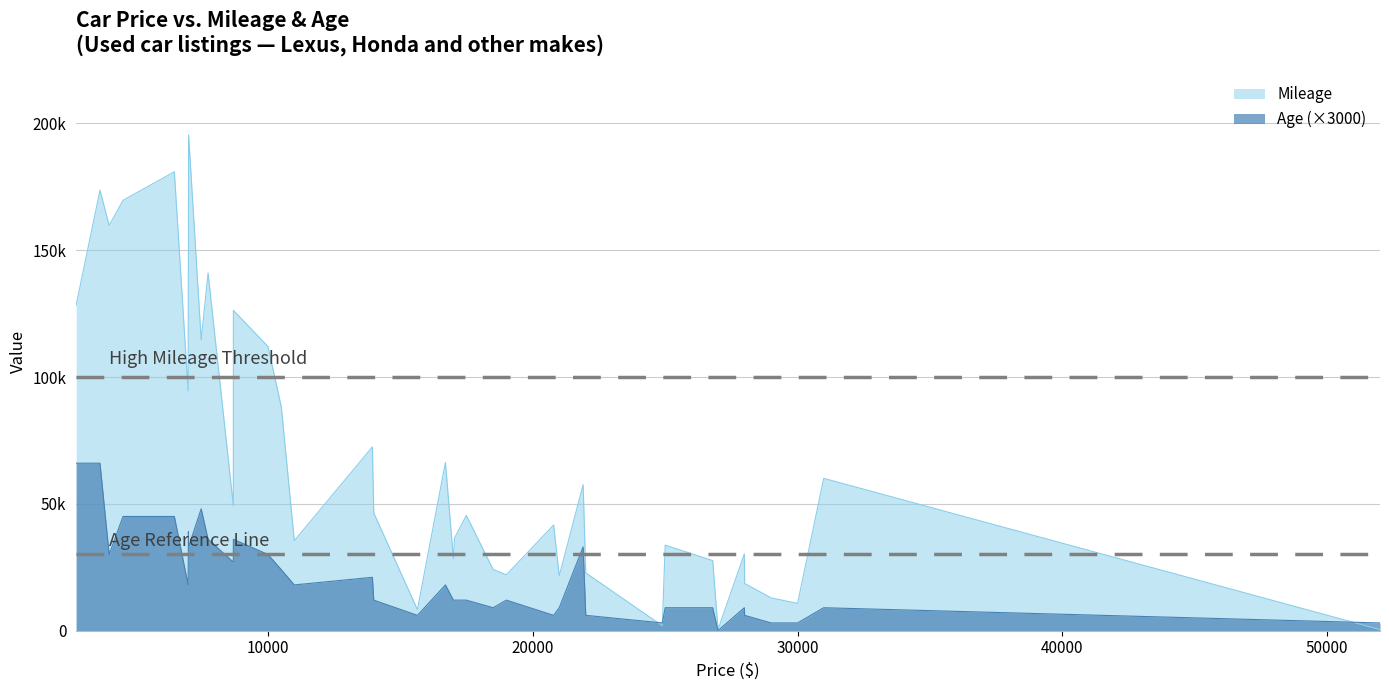

True or false: Mileage and Age intersect in this chart.

False